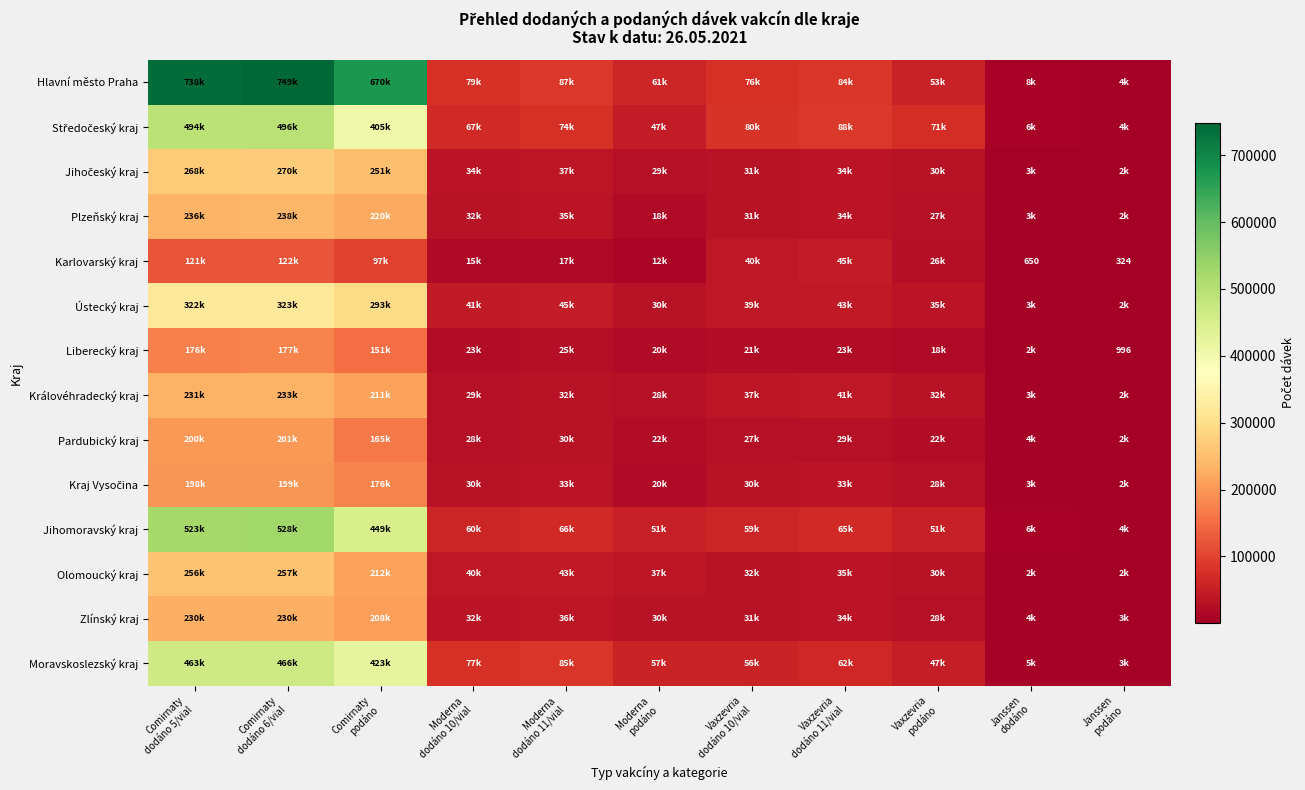

Where is Jihomoravský kraj nearest to the value 266191?

Comirnaty podáno